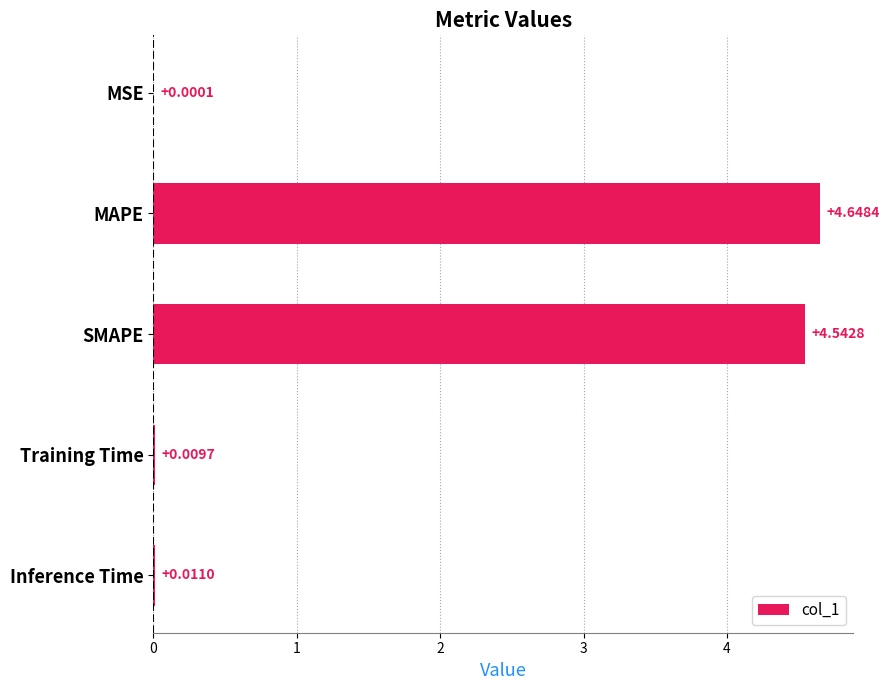

Between Inference Time and MSE, which is larger?

Inference Time